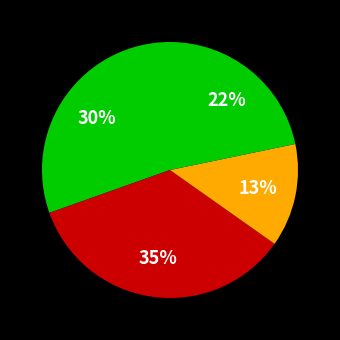

To the nearest percent, what is the average slice percentage?

25%